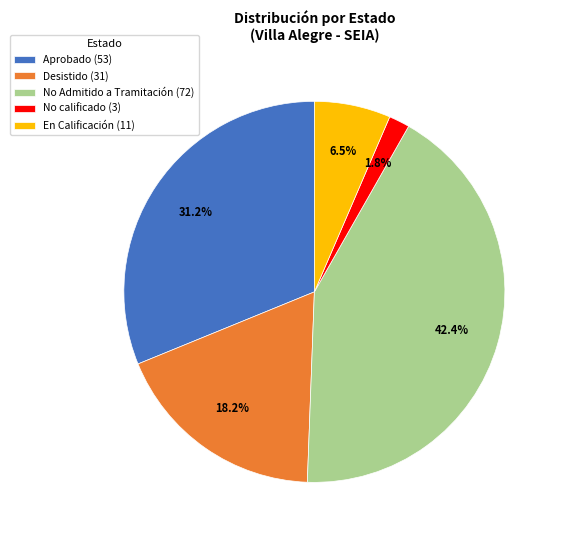

Which category has the smallest portion of the pie?

No calificado (3)